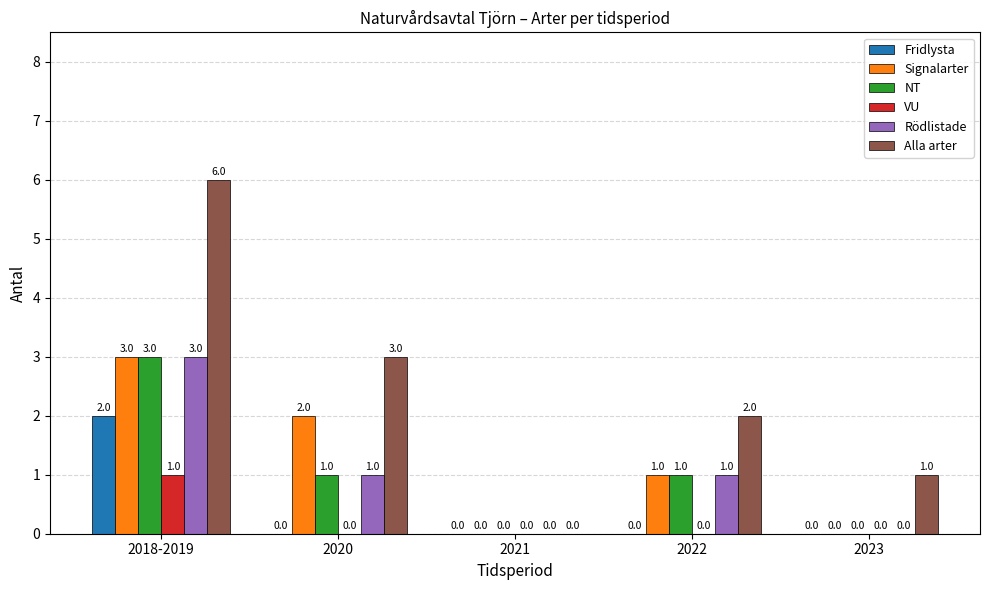

What are all the series names shown in the legend?

Fridlysta, Signalarter, NT, VU, Rödlistade, Alla arter